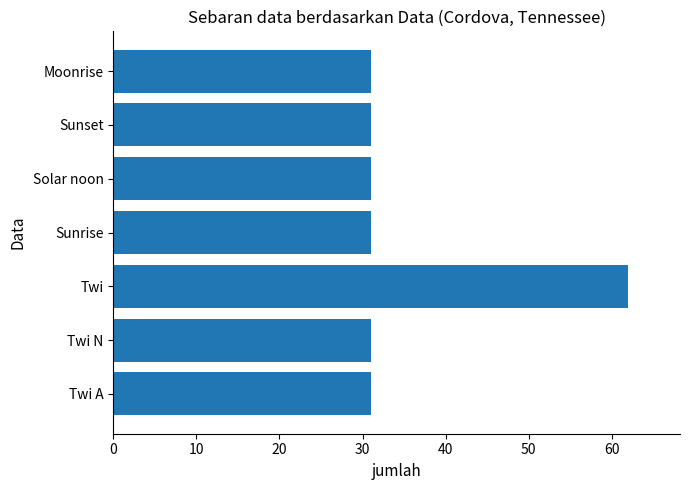

Are the bars grouped side by side (vs. stacked)?

No